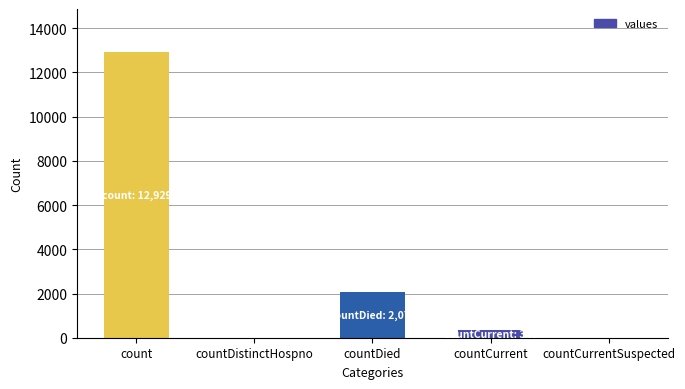

Reading left to right, list all the values displayed in this chart.

count=12929	countDistinctHospno=0	countDied=2078	countCurrent=340	countCurrentSuspected=0